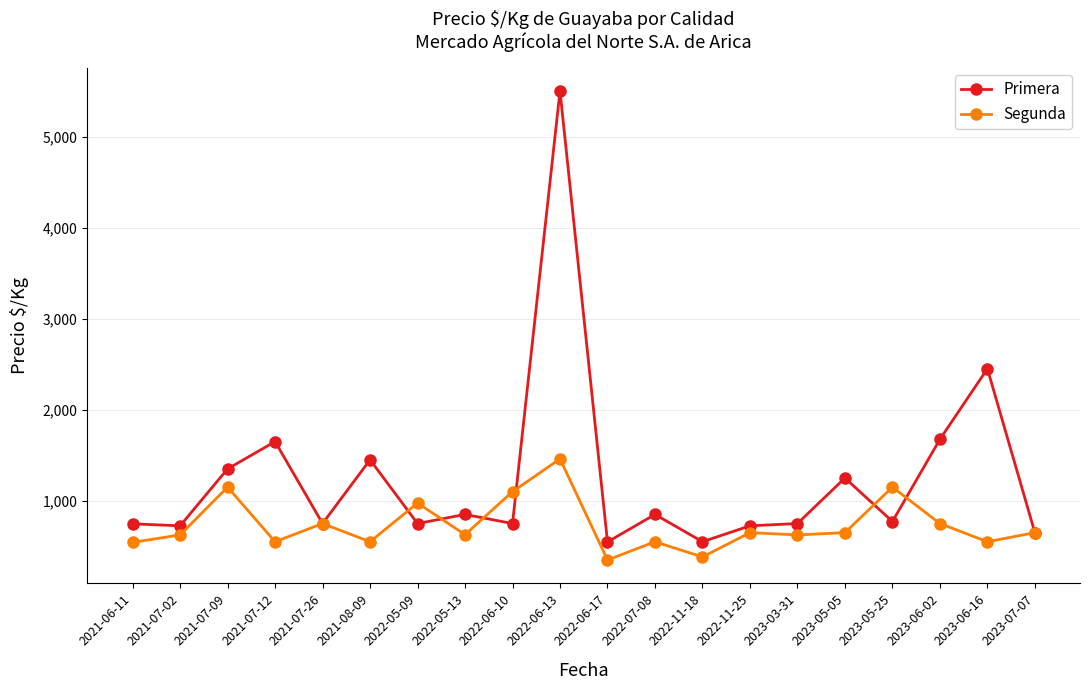

List the series in order of their peak value, highest first.

Primera, Segunda